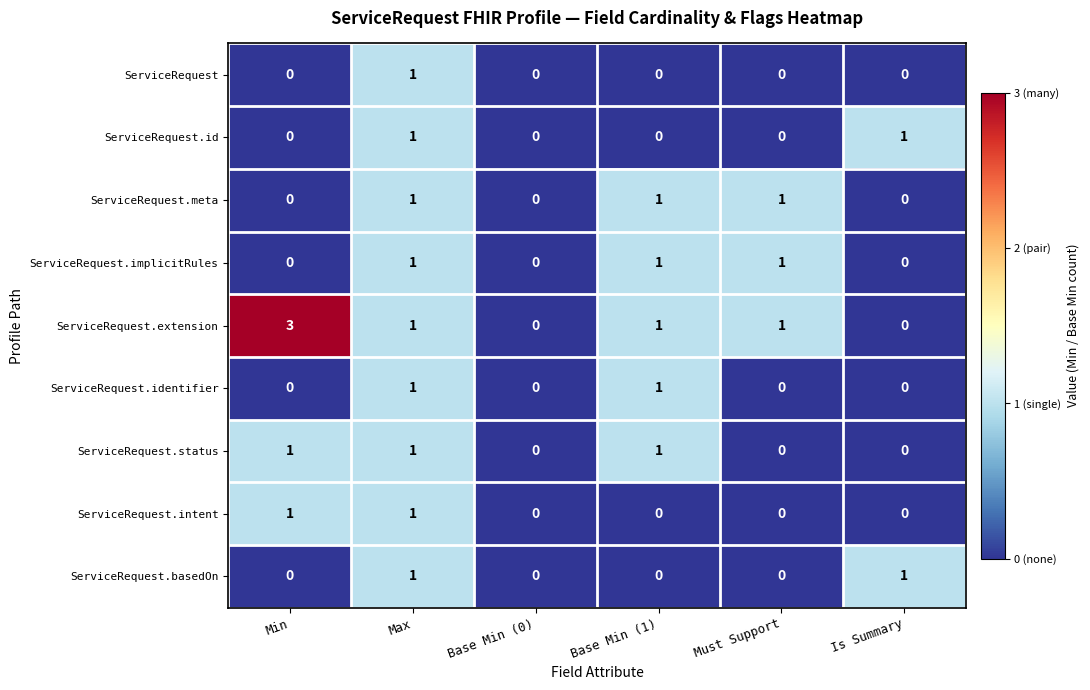

True or false: ServiceRequest.intent has a value of 1 at Max.

True